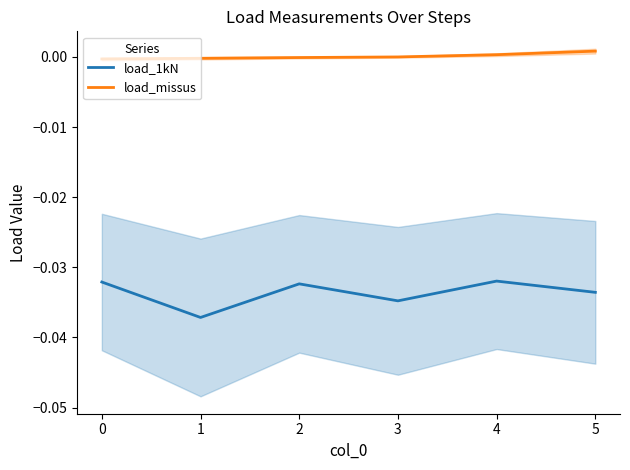

Is it true that load_missus equals -0.0 at 1?

True